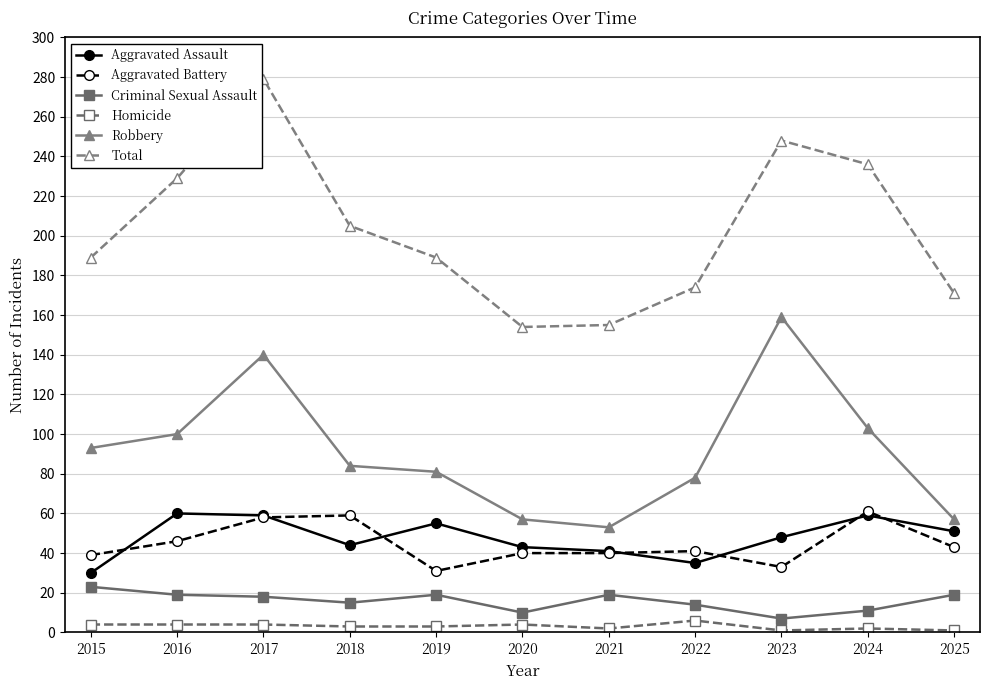

What is the value of the Aggravated Battery point at the 8th from the left?

41